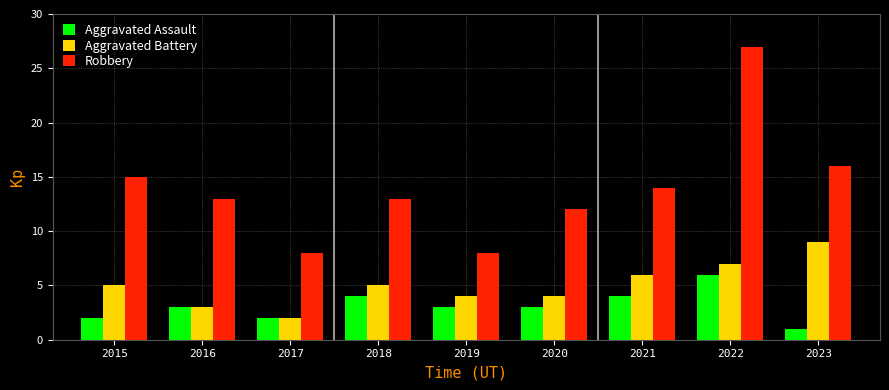

Which label corresponds to the largest value in the chart?

2022